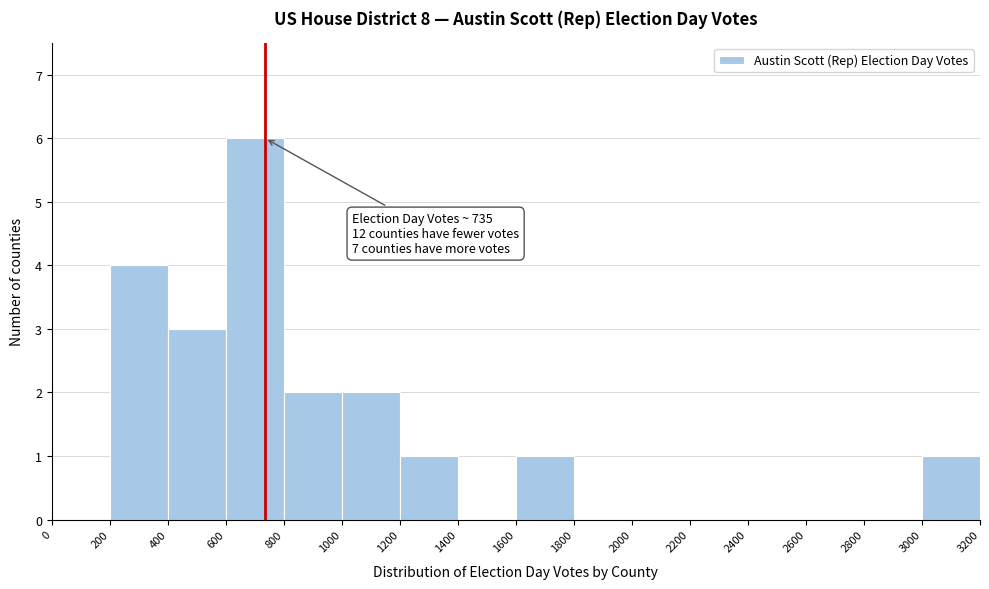

Over which range of the x-axis is the bar tallest?

600 to 800